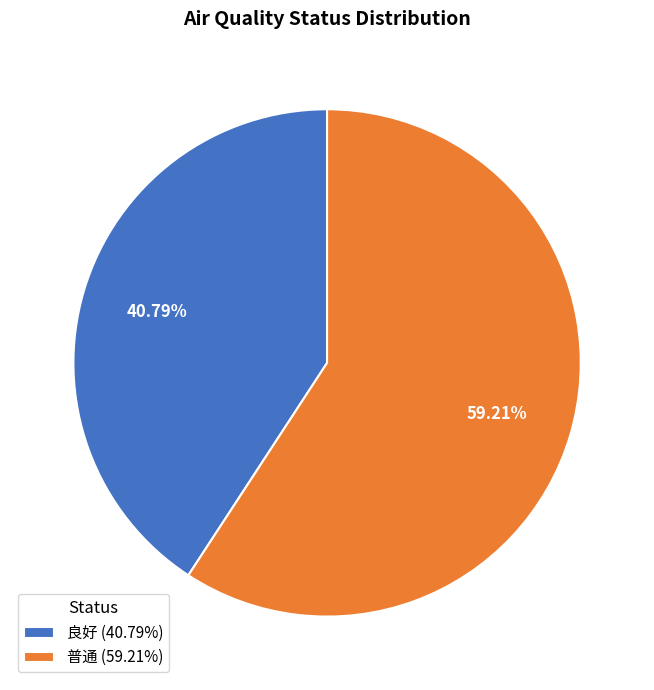

To the nearest percent, what is the average slice percentage?

50%